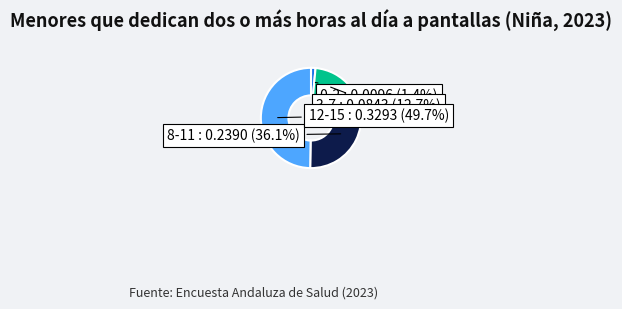

To the nearest percent, what percentage of the pie is 8-11?

36%